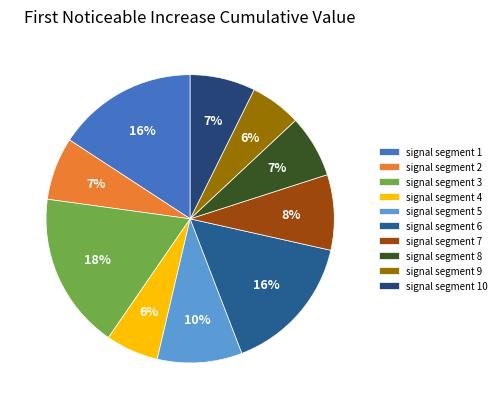

What portion of the pie excludes signal segment 1?

84.2%